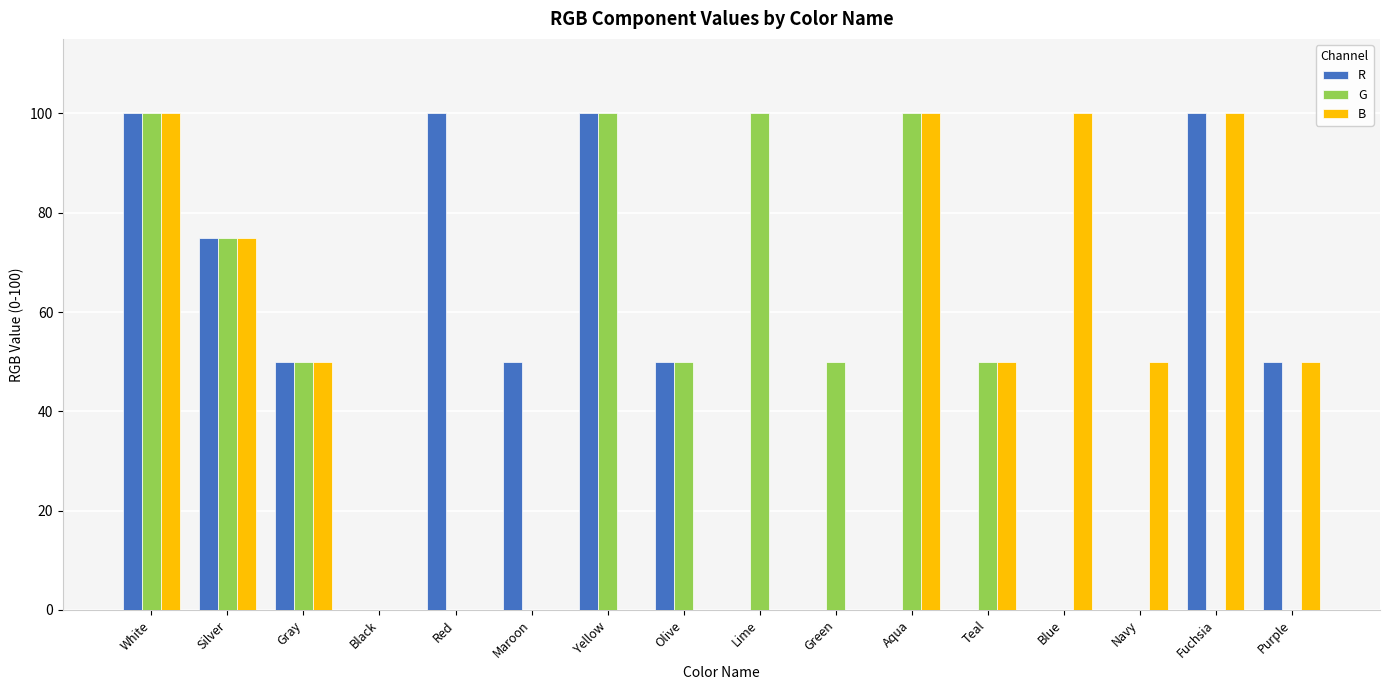

Reading left to right, extract all data points from this chart.

R: White=100	Silver=75	Gray=50	Black=0	Red=100	Maroon=50	Yellow=100	Olive=50	Lime=0	Green=0	Aqua=0	Teal=0	Blue=0	Navy=0	Fuchsia=100	Purple=50
G: White=100	Silver=75	Gray=50	Black=0	Red=0	Maroon=0	Yellow=100	Olive=50	Lime=100	Green=50	Aqua=100	Teal=50	Blue=0	Navy=0	Fuchsia=0	Purple=0
B: White=100	Silver=75	Gray=50	Black=0	Red=0	Maroon=0	Yellow=0	Olive=0	Lime=0	Green=0	Aqua=100	Teal=50	Blue=100	Navy=50	Fuchsia=100	Purple=50